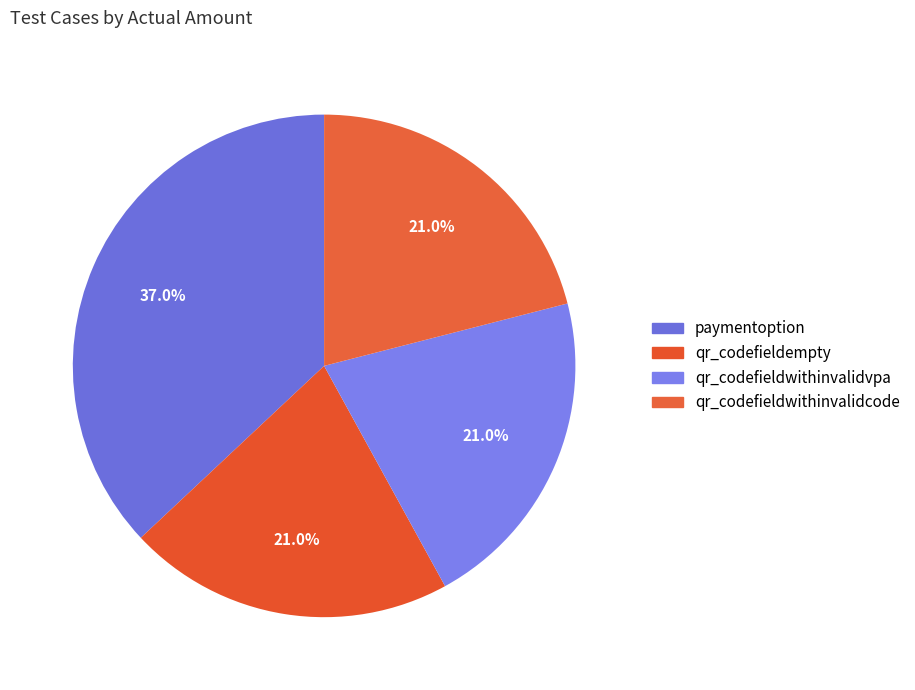

How many slices are in this pie chart?

4